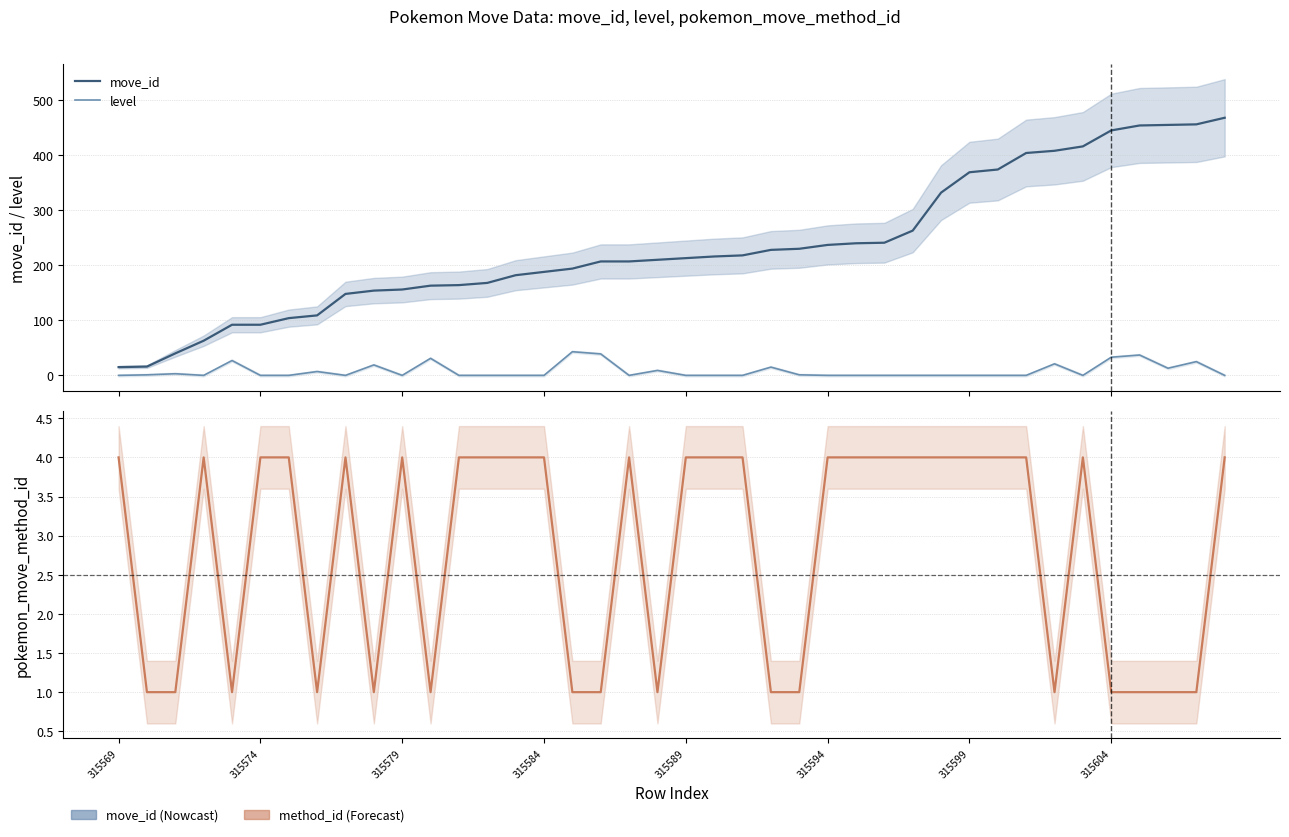

How many lines are shown in the chart?

3